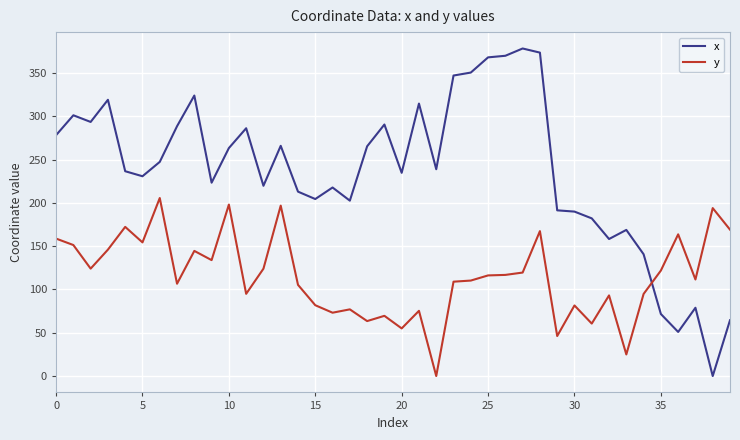

Which series has the widest spread of values?

x